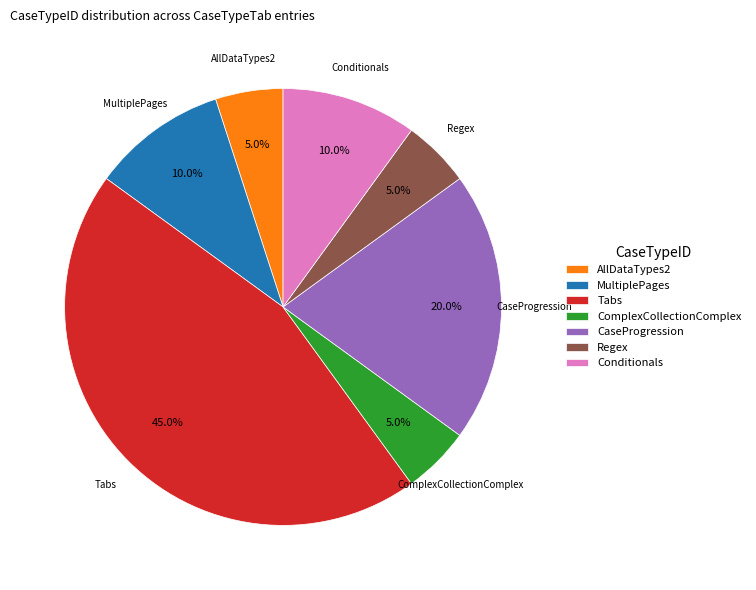

Which category has the biggest portion of the pie?

Tabs